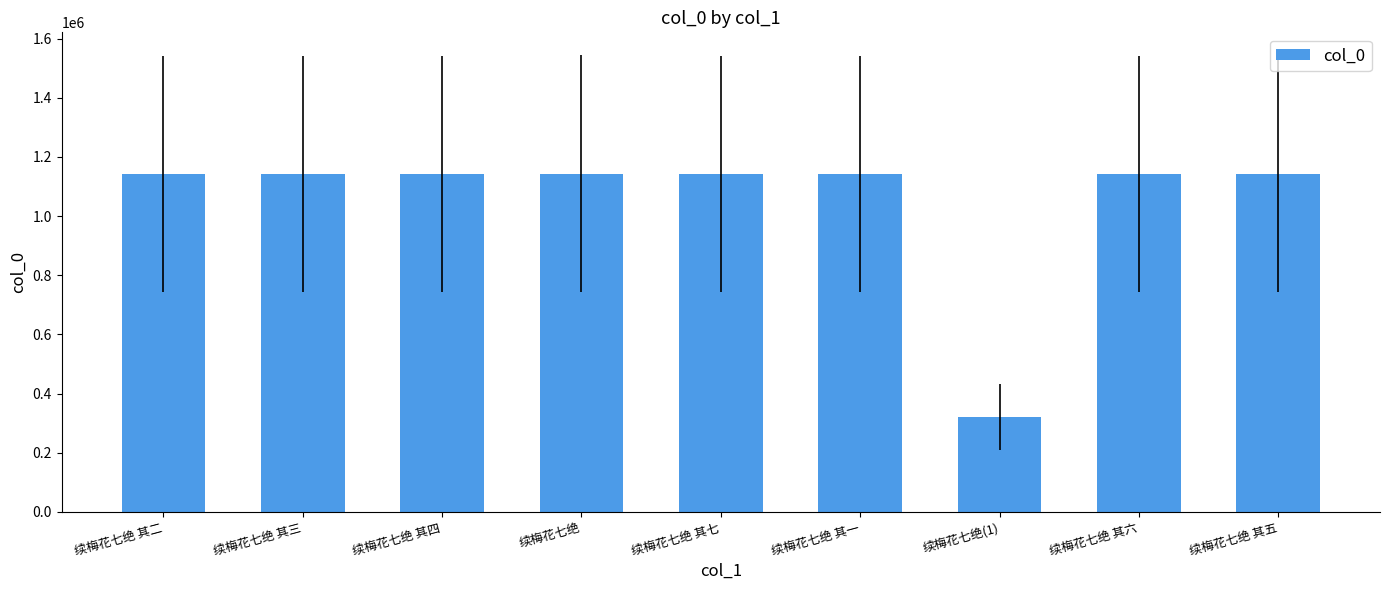

What position from the left is 续梅花七绝 其四?

3